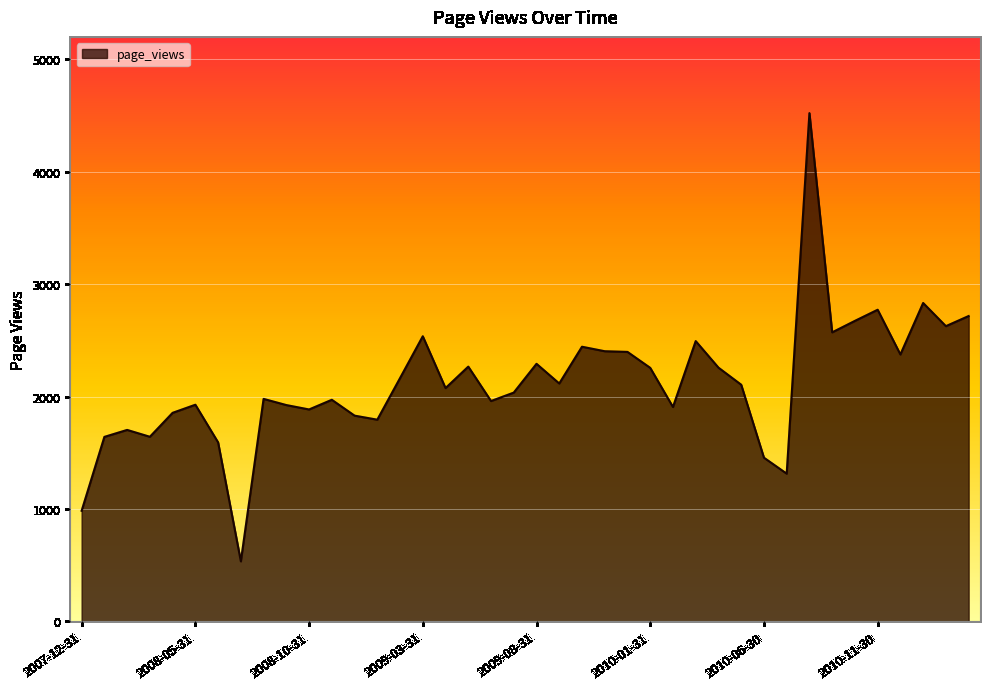

How many categories are shown in the chart?

40